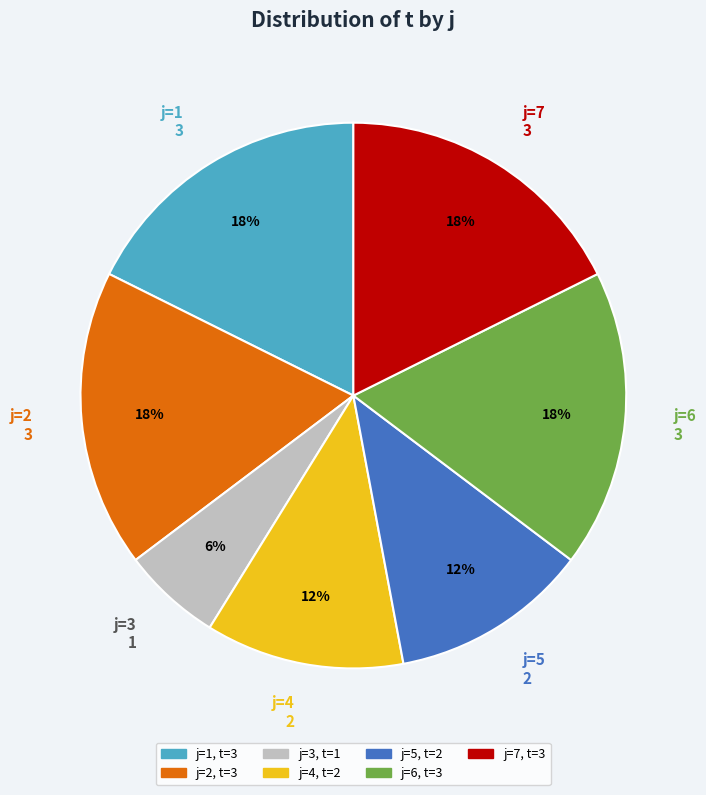

To the nearest percent, what percentage of the pie is j=6 3?

18%